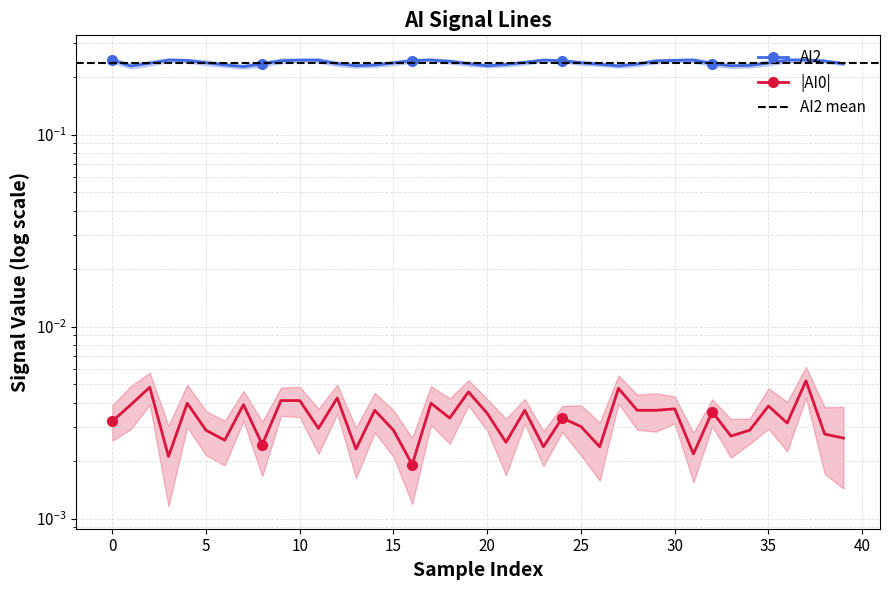

In AI2, how many points are higher than both neighbors (excluding endpoints)?

6